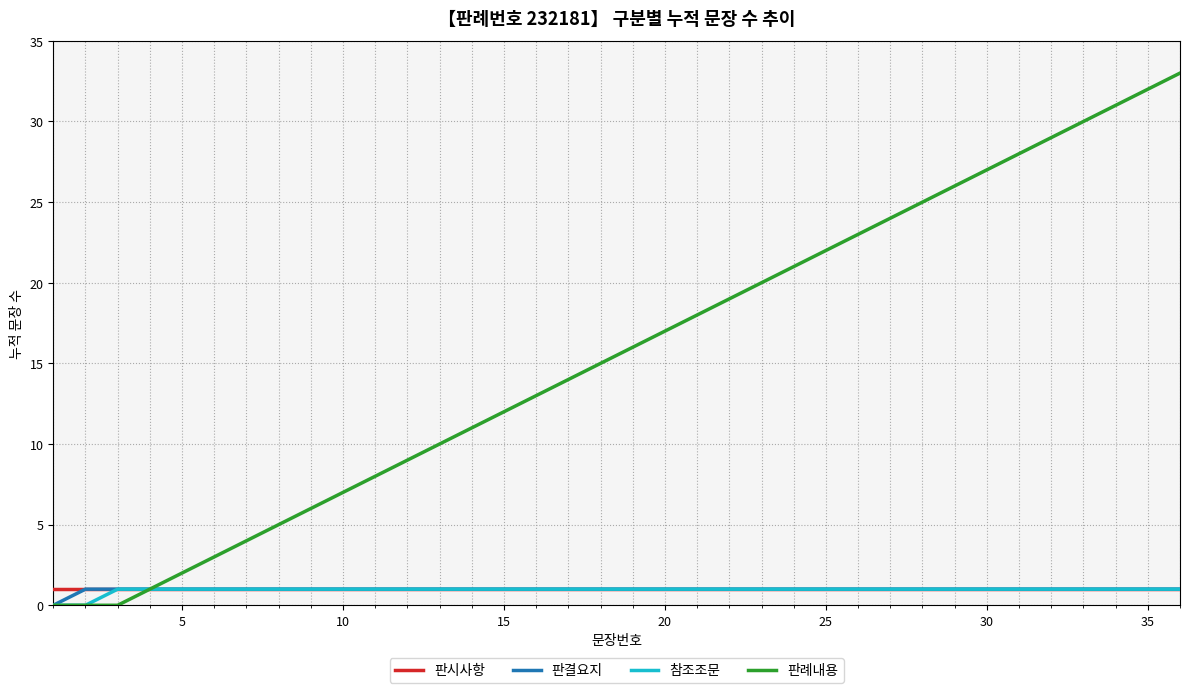

Which series has the largest range (max minus min)?

판례내용